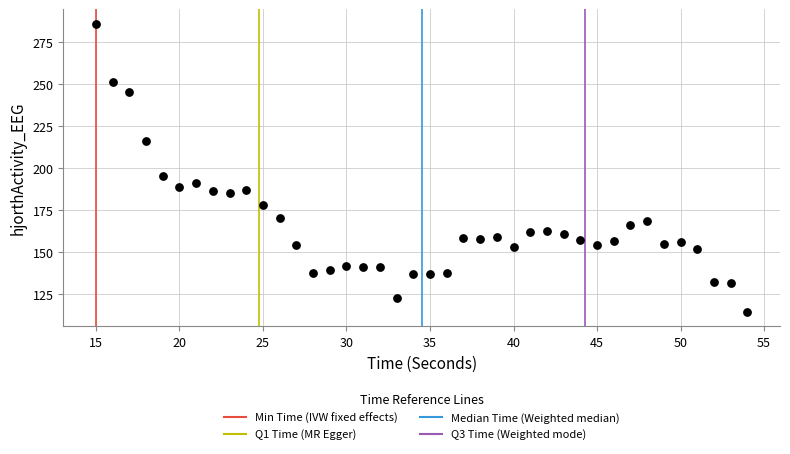

What Y value in the scatter plot is closest to 200?

195.4